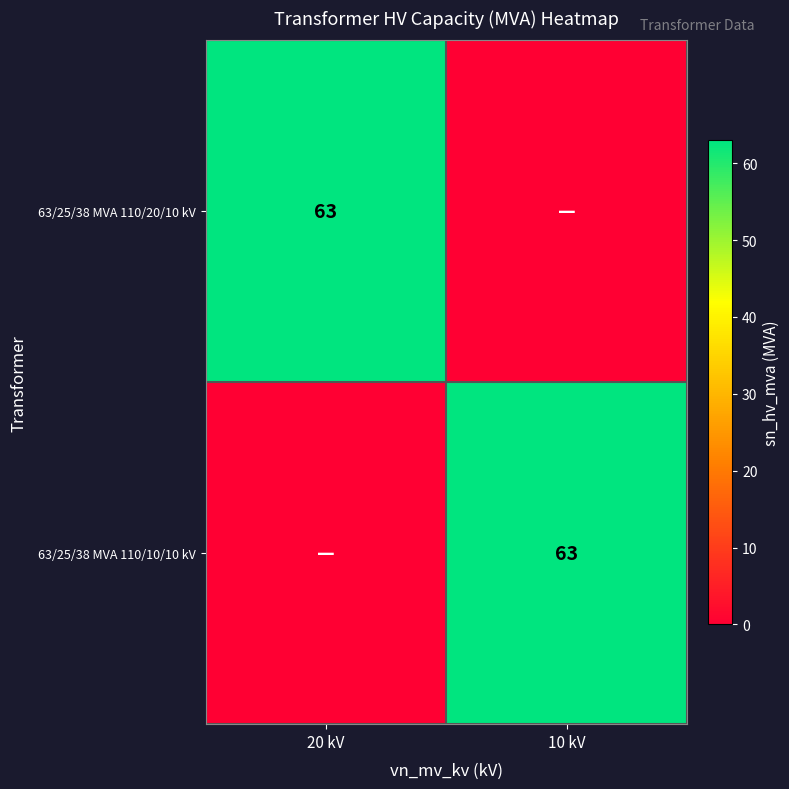

The value of 63/25/38 MVA 110/10/10 kV at 10 kV is 63. True or false?

True